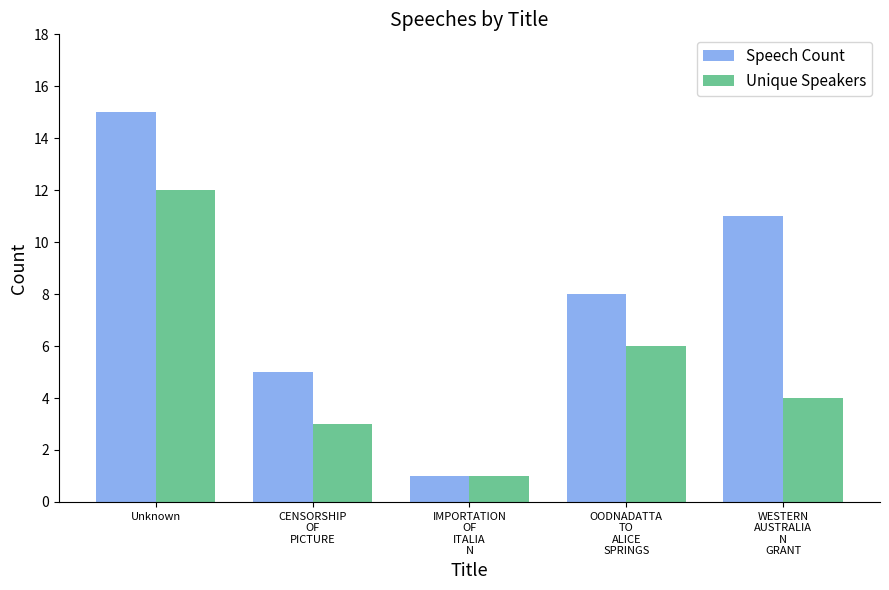

What is the difference between the second highest and second lowest values in the Unique Speakers series?

3